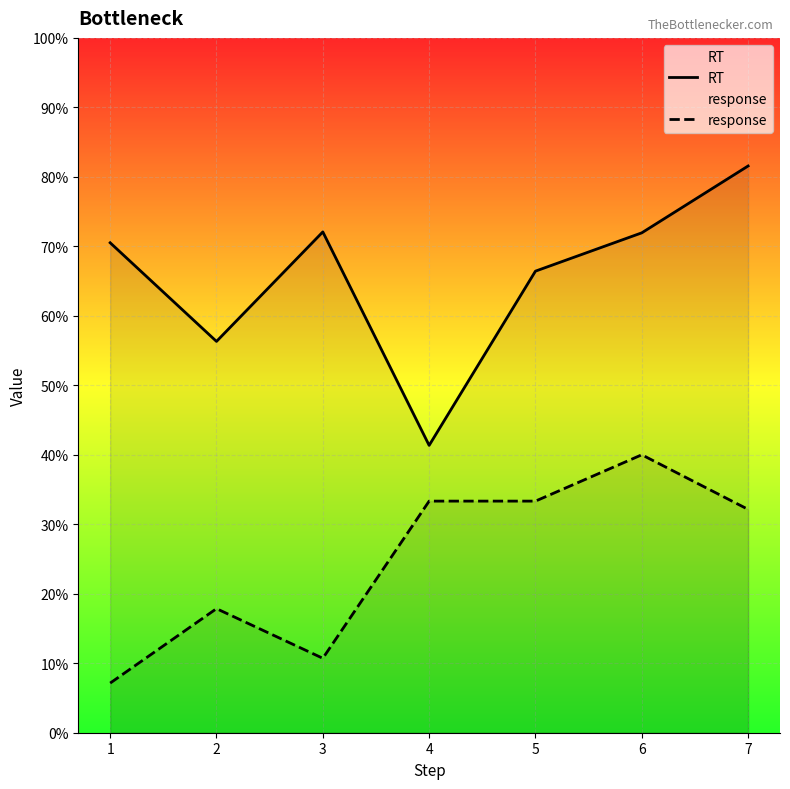

Is this an area chart (filled region under the line)?

No